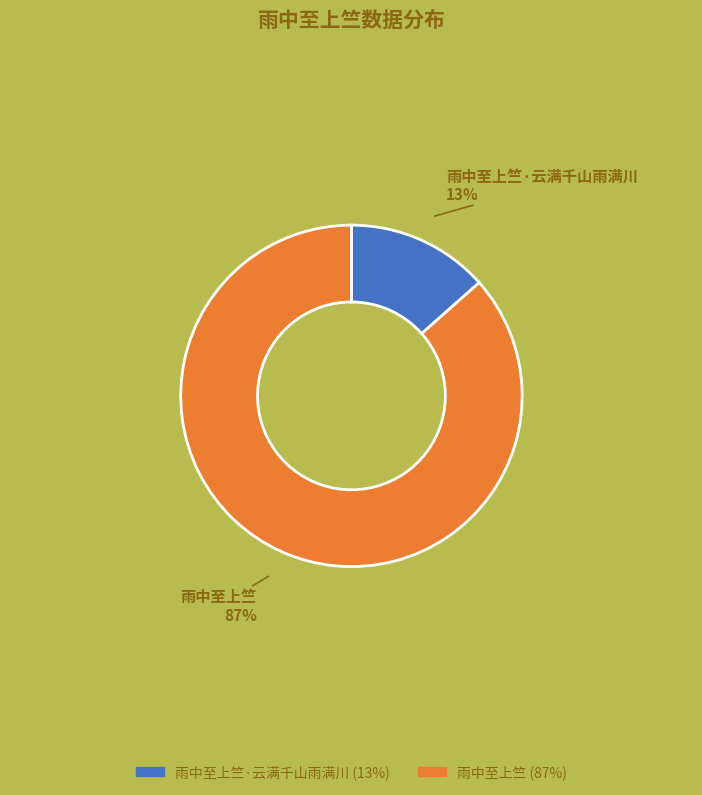

To the nearest percent, what is the average slice percentage?

50%